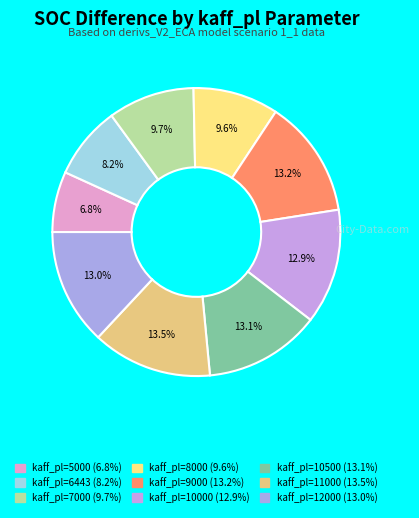

Is it true that kaff_pl=10000 is 1% of the pie?

False